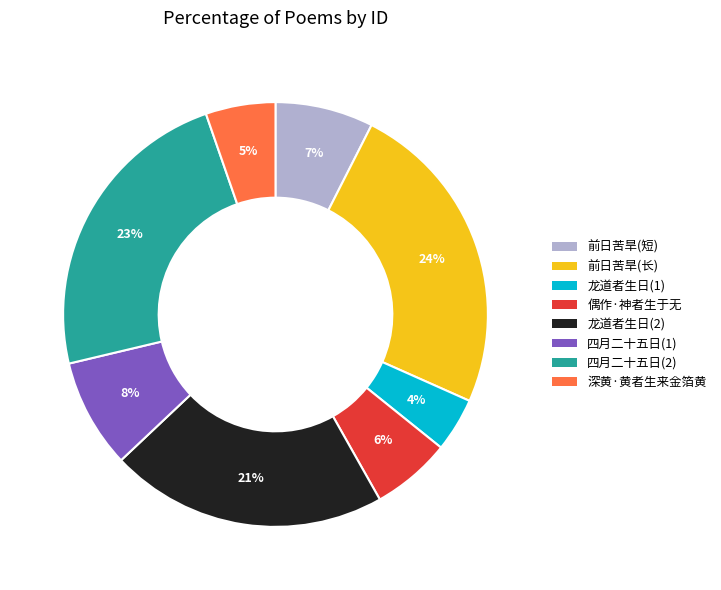

Do 深黄·黄者生来金箔黄 and 前日苦旱(长) together represent more than half of the pie?

No